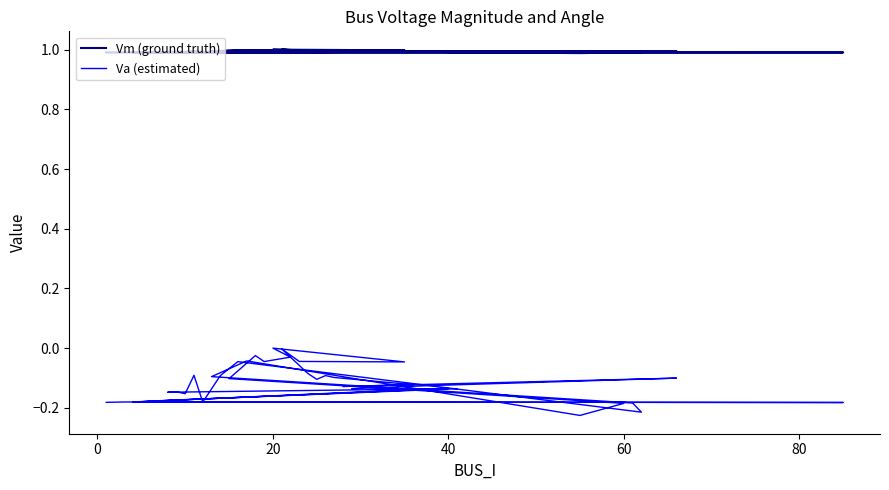

True or false: Vm (ground truth) and Va (estimated) cross at least once.

False